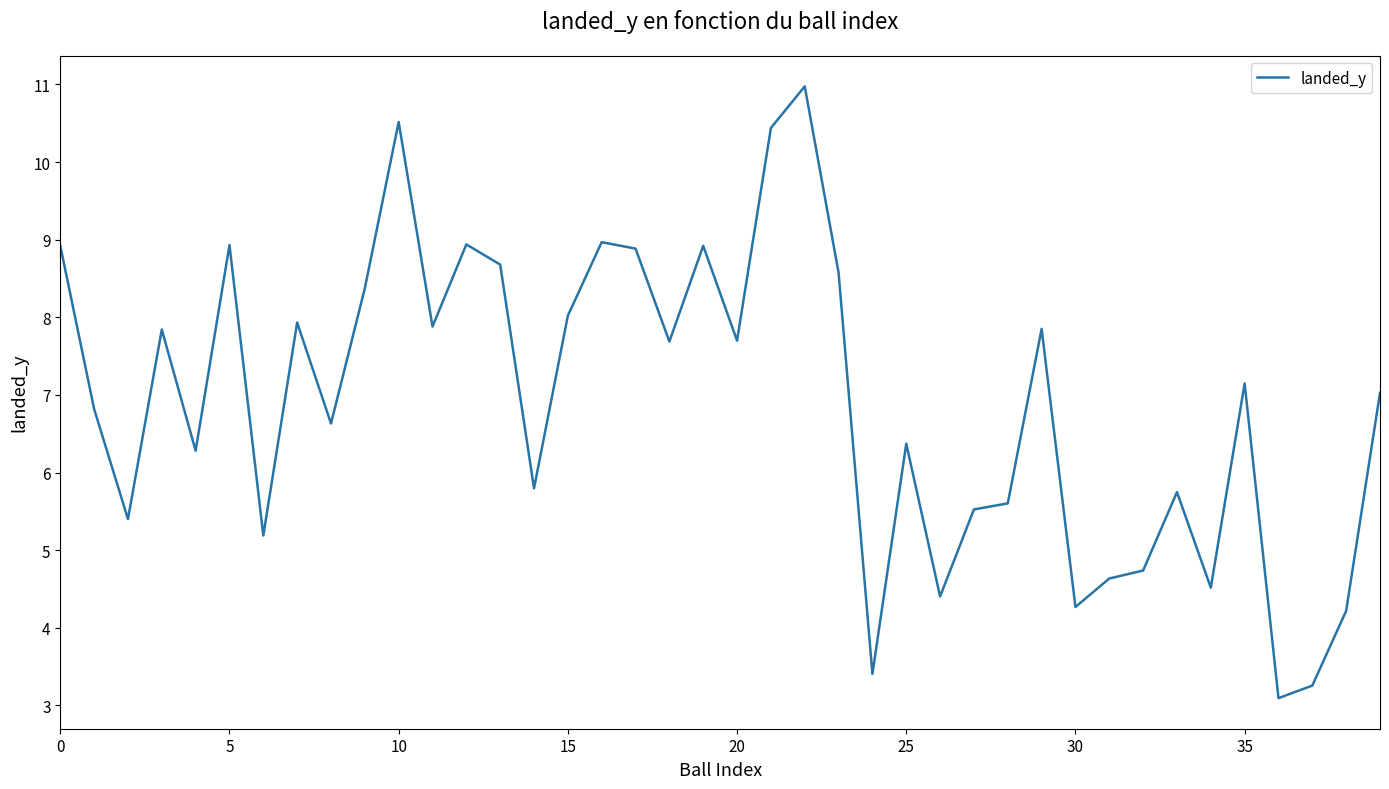

What is the minimum value shown in the chart?

3.1